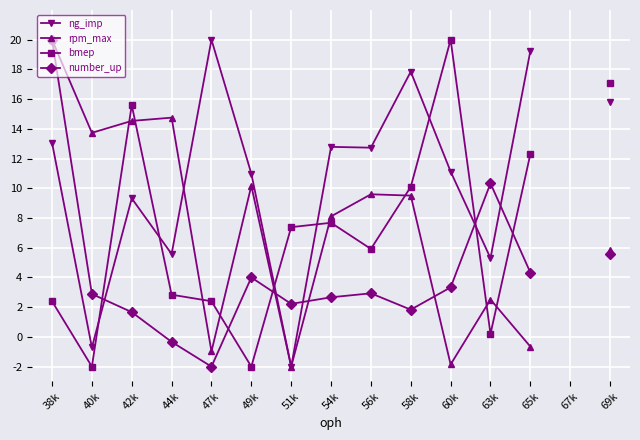

Count the number of categories in the chart.

15